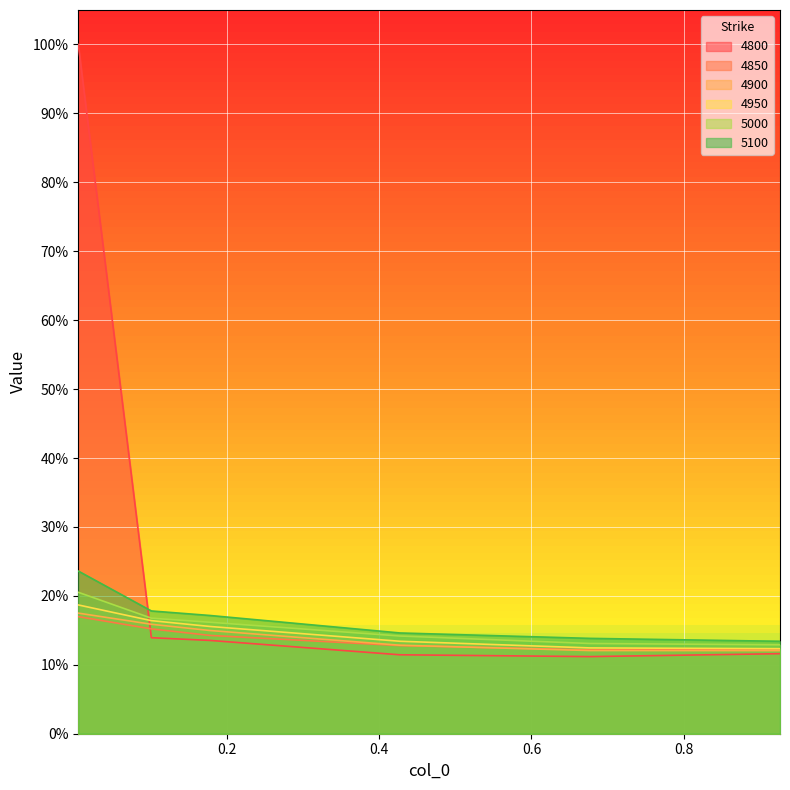

What is the maximum value for 4850?

0.2